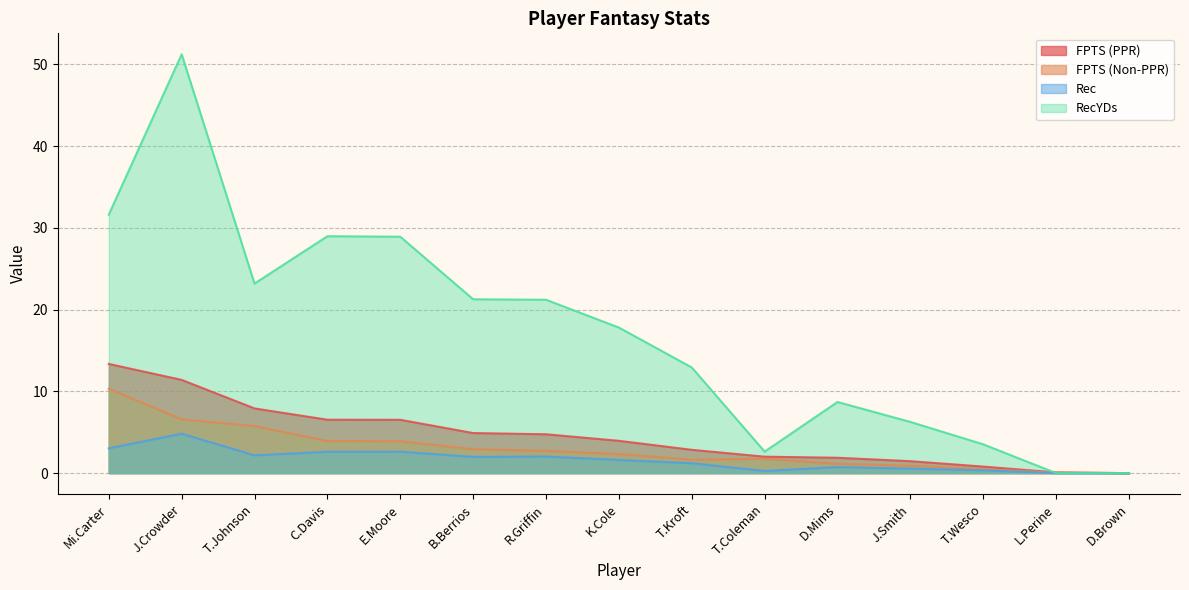

True or false: RecYDs has more than 1 points higher than both neighbors.

True